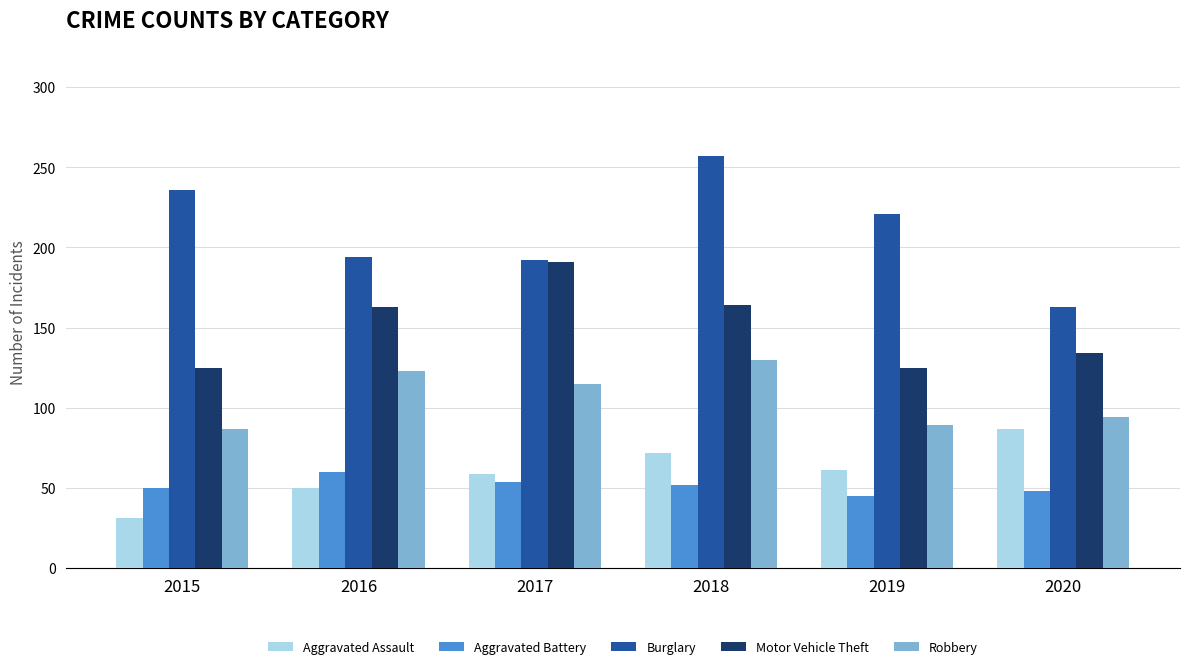

Is it true that Robbery equals 123 at 2016?

True